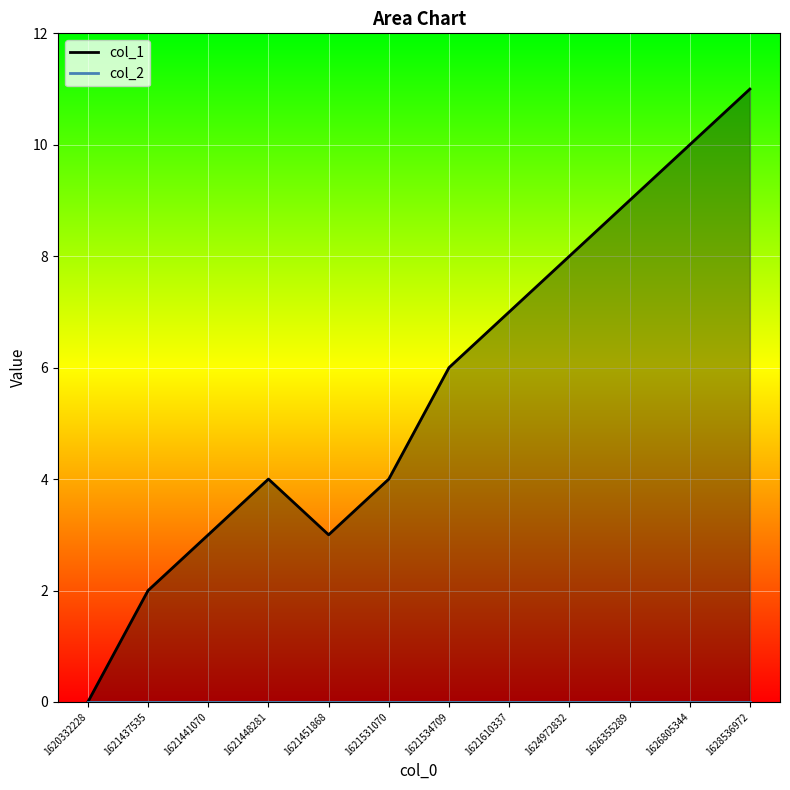

At which label is col_2_line closest to 0?

1620332228